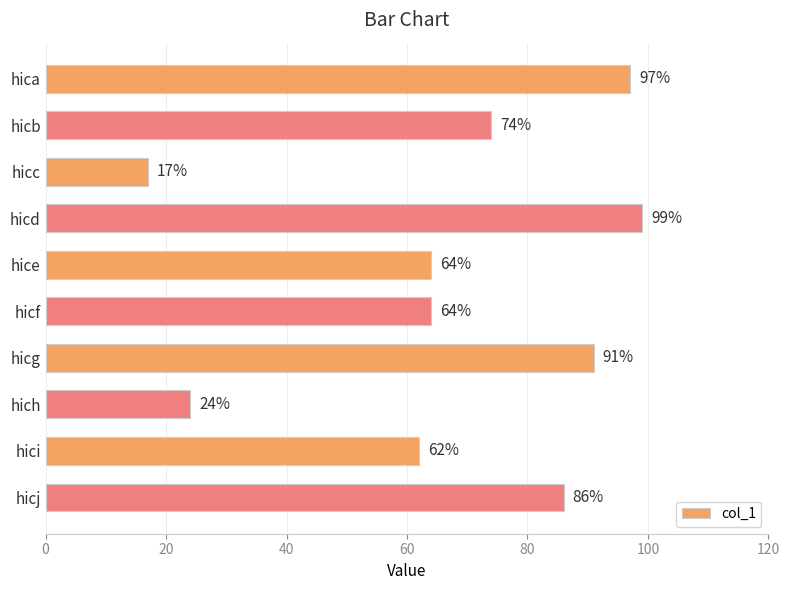

The chart shows a value of 86 at hicj. True or false?

True